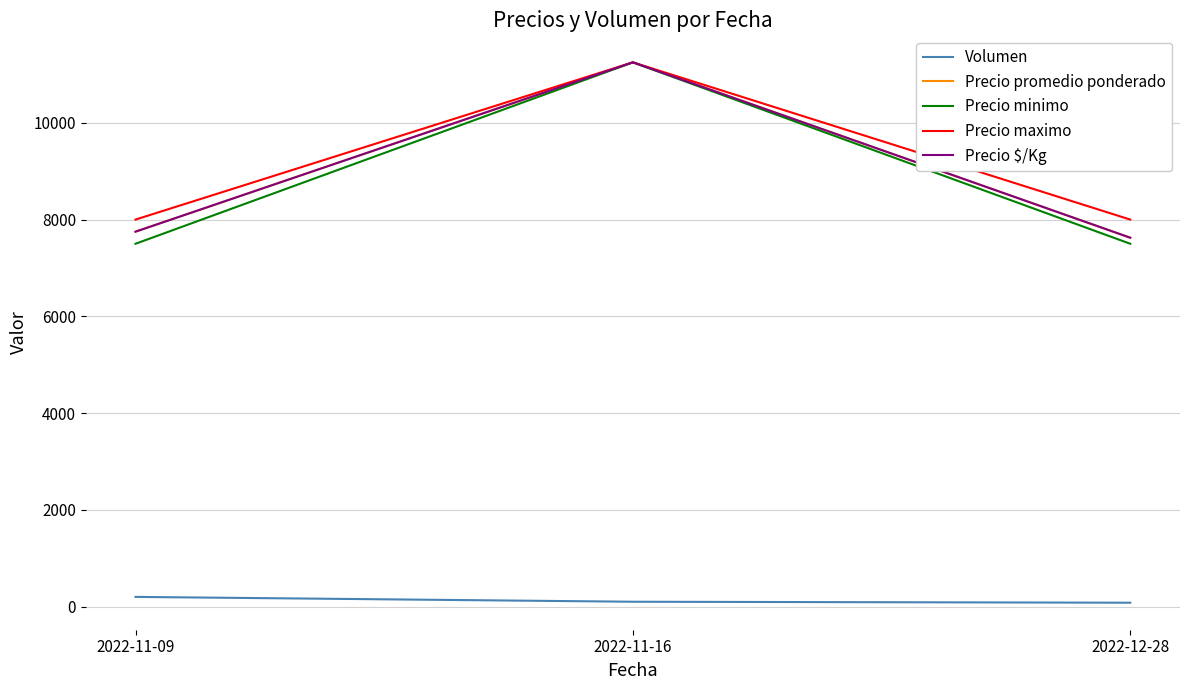

What is the difference between the highest and lowest values at 2022-11-09?

7800